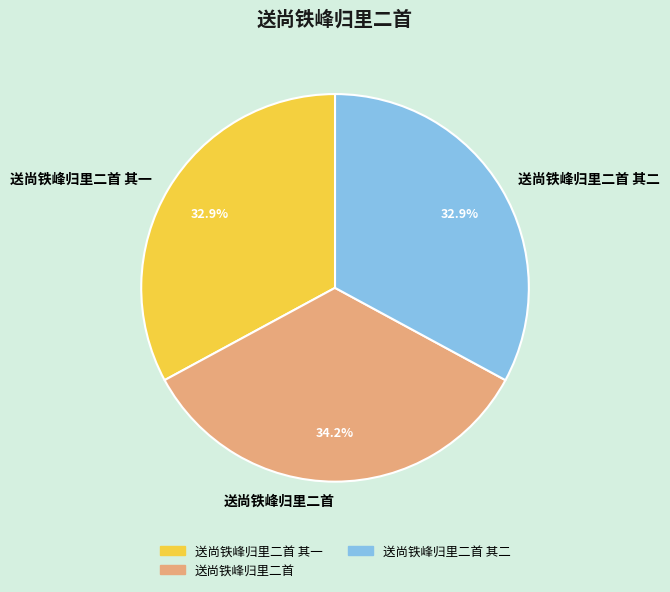

The 送尚铁峰归里二首 slice represents 28% of the pie. True or false?

False